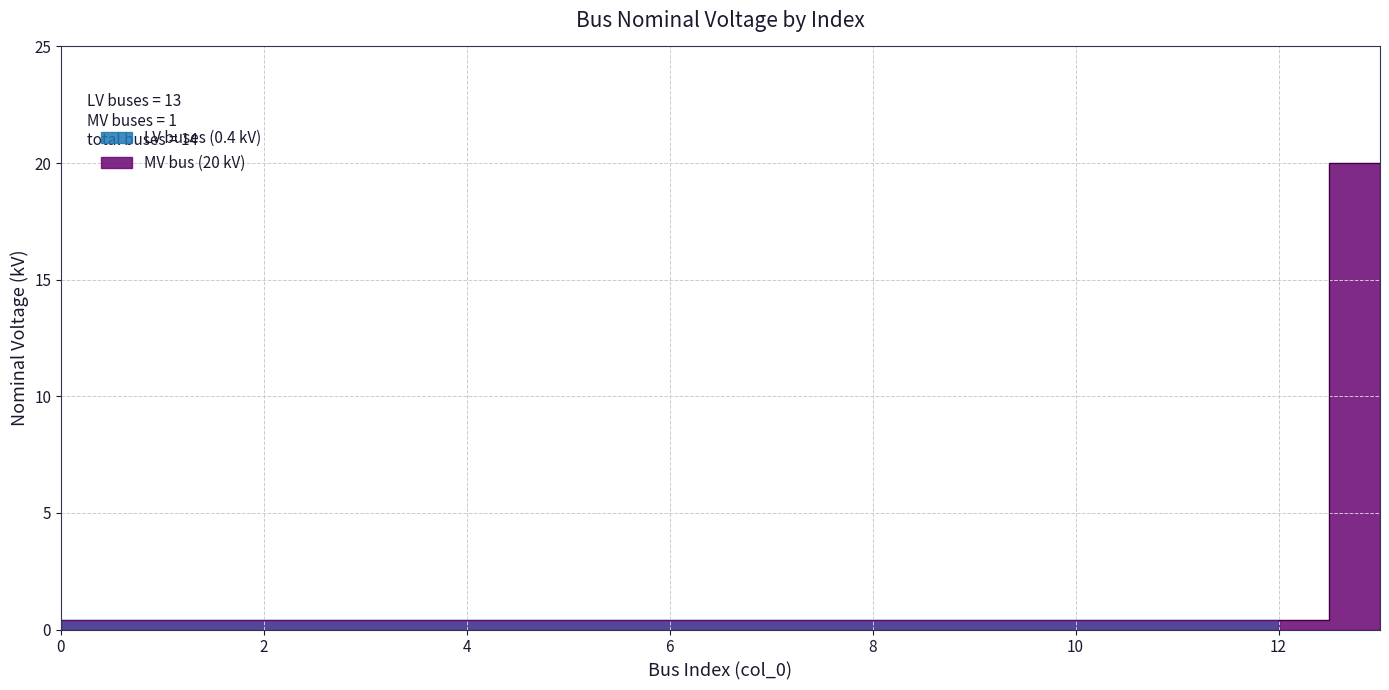

Rank the categories by value from lowest to highest.

0, 1, 2, 3, 4, 5, 6, 7, 8, 9, 10, 11, 12, 13